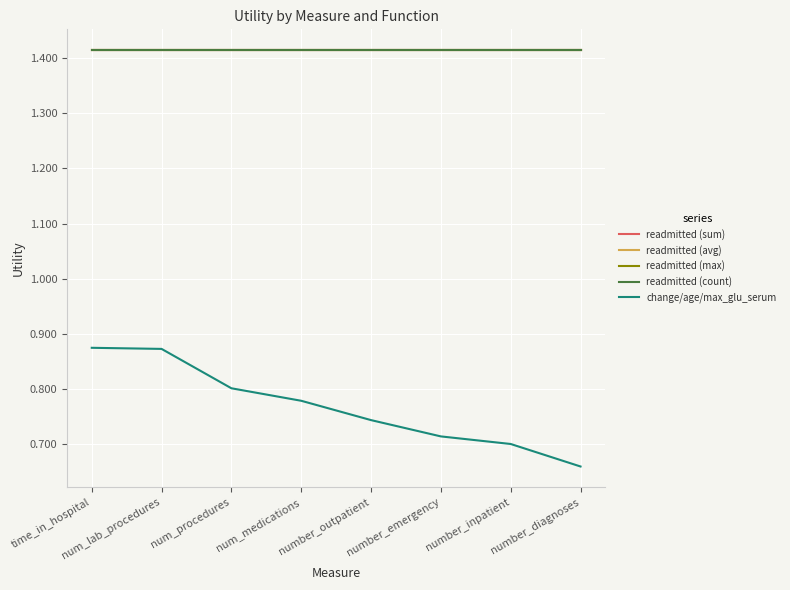

What is the spread (max minus min) of values at number_emergency?

0.7